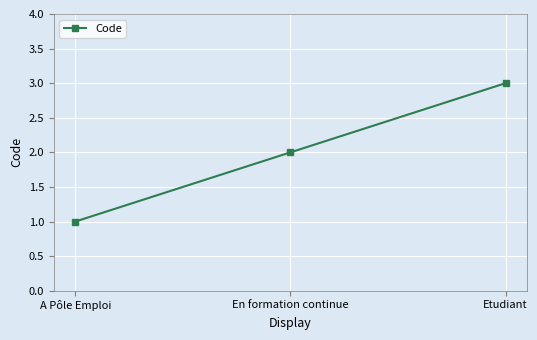

What position from the right is Etudiant?

1